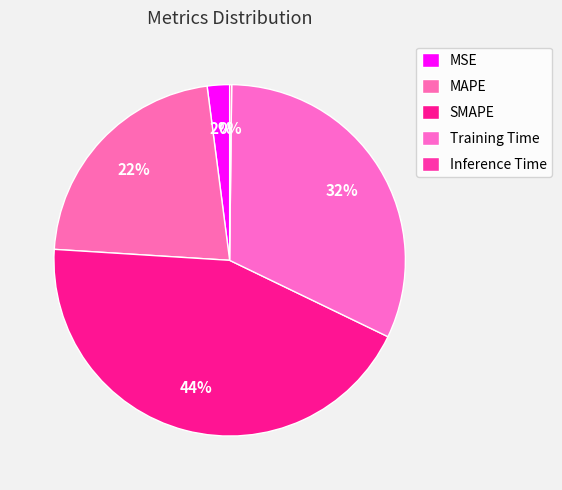

The SMAPE slice represents 52% of the pie. True or false?

False